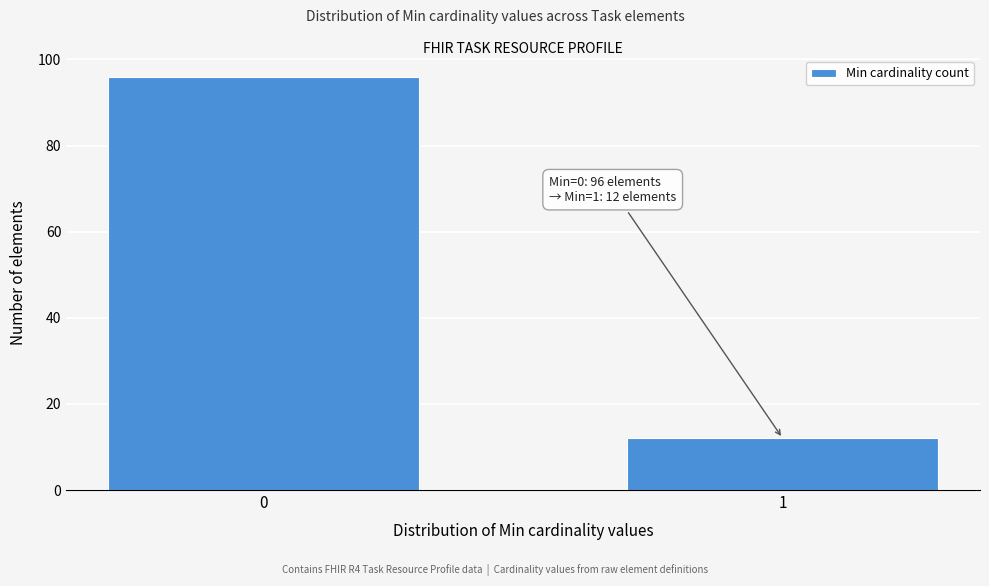

Reading right to left, what are all the values shown in this chart?

12	96